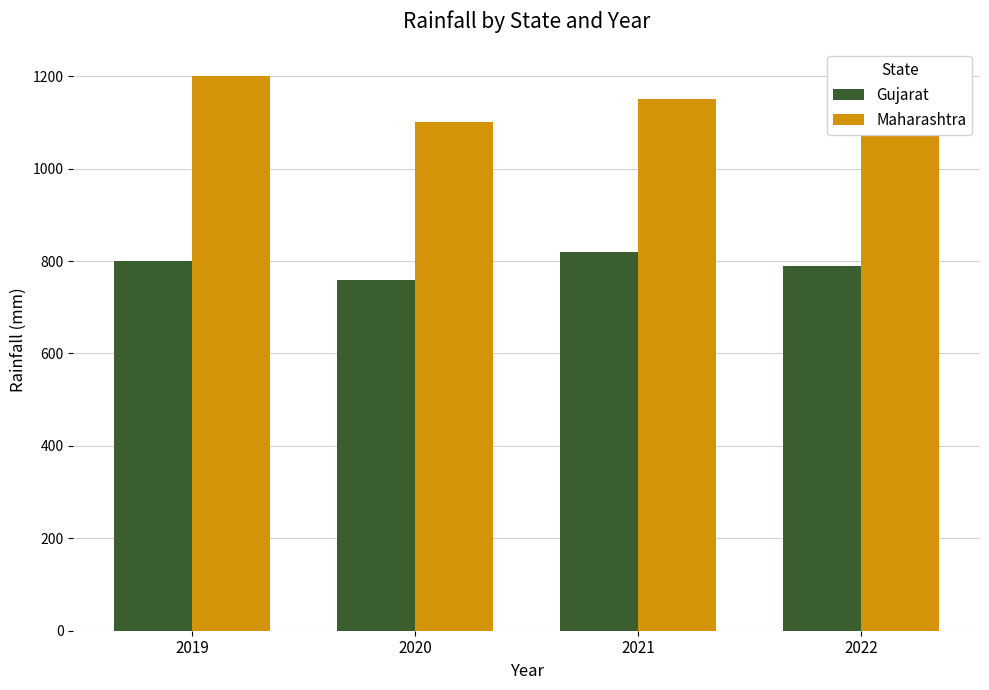

List the series in order of their overall mean, highest first.

Maharashtra, Gujarat